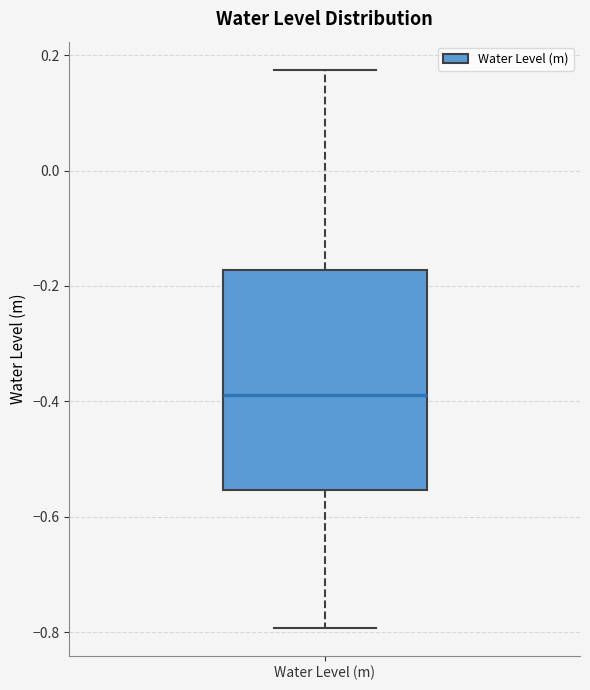

Where does the lower whisker of the box for Water Level (m) end on the y-axis? The values are not printed on the chart, so give them approximately, as read against the axis.

-0.80